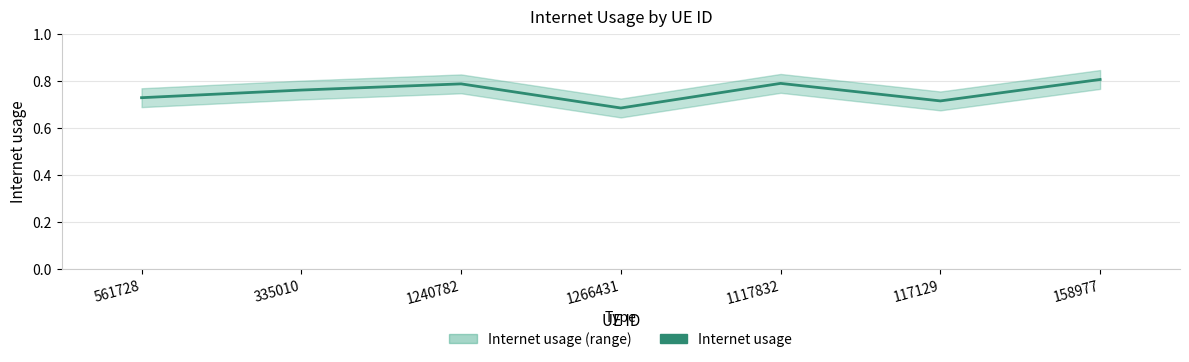

Where is the data nearest to the value 0?

1266431